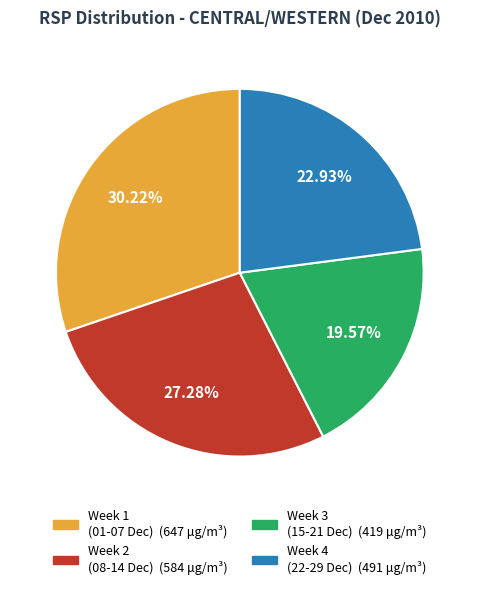

Is there any slice that represents more than half of the pie?

No